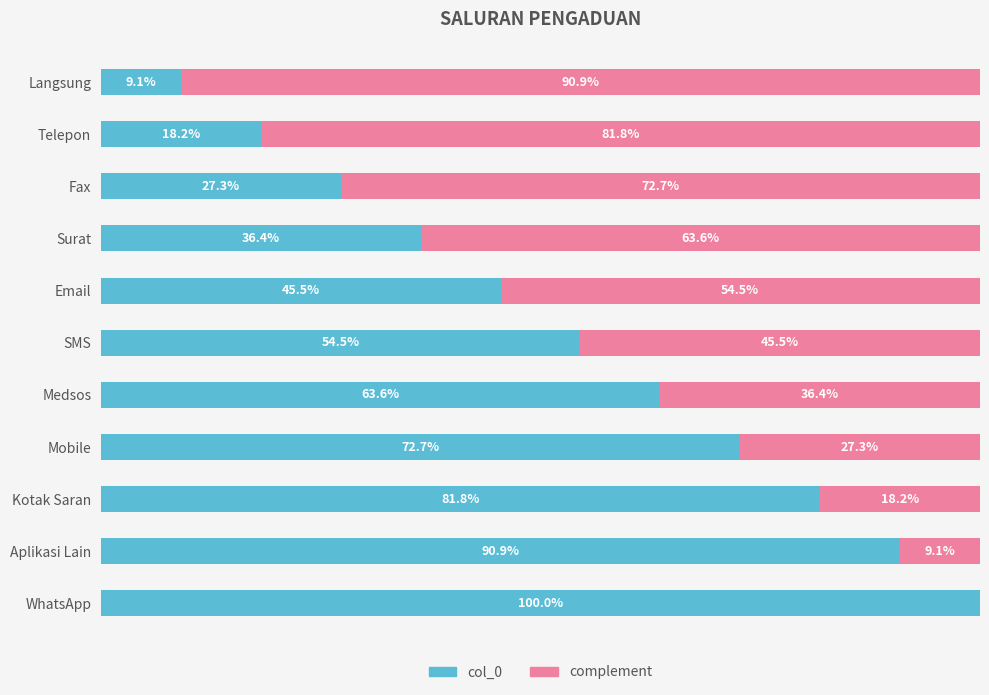

Where is col_0 nearest to the value 54?

SMS